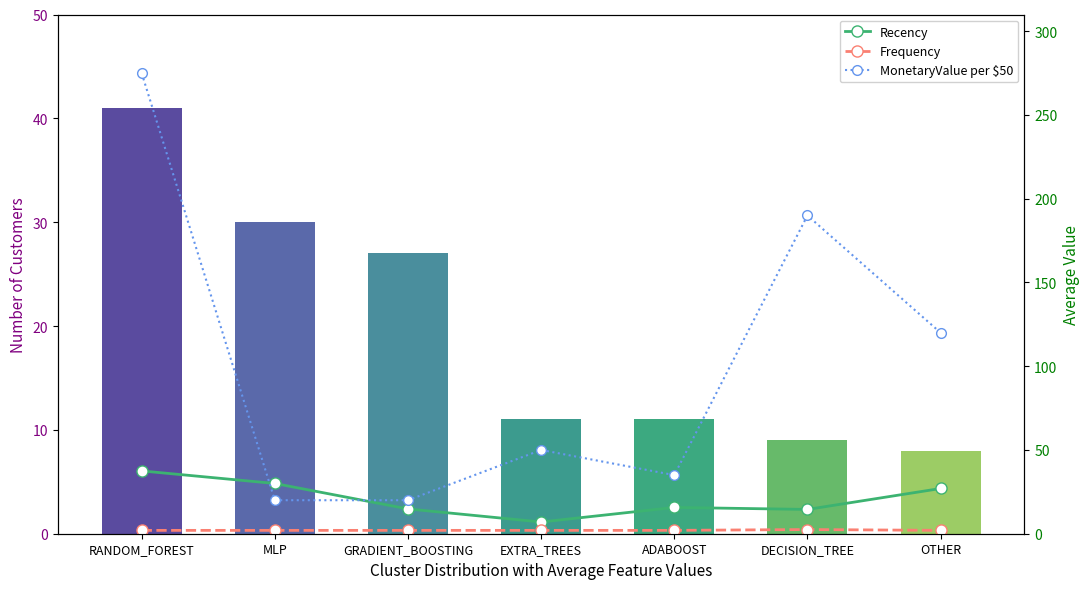

At DECISION_TREE, list the series in order from smallest to largest.

Frequency, Recency, MonetaryValue per $50